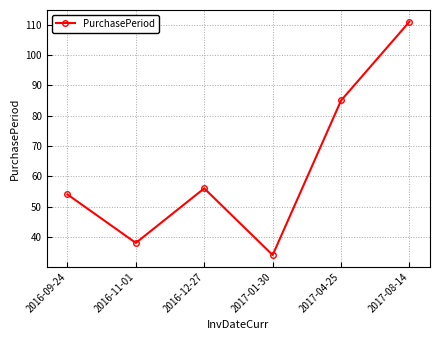

Reading left to right, what are all the values shown in this chart?

2016-09-24=54	2016-11-01=38	2016-12-27=56	2017-01-30=34	2017-04-25=85	2017-08-14=111